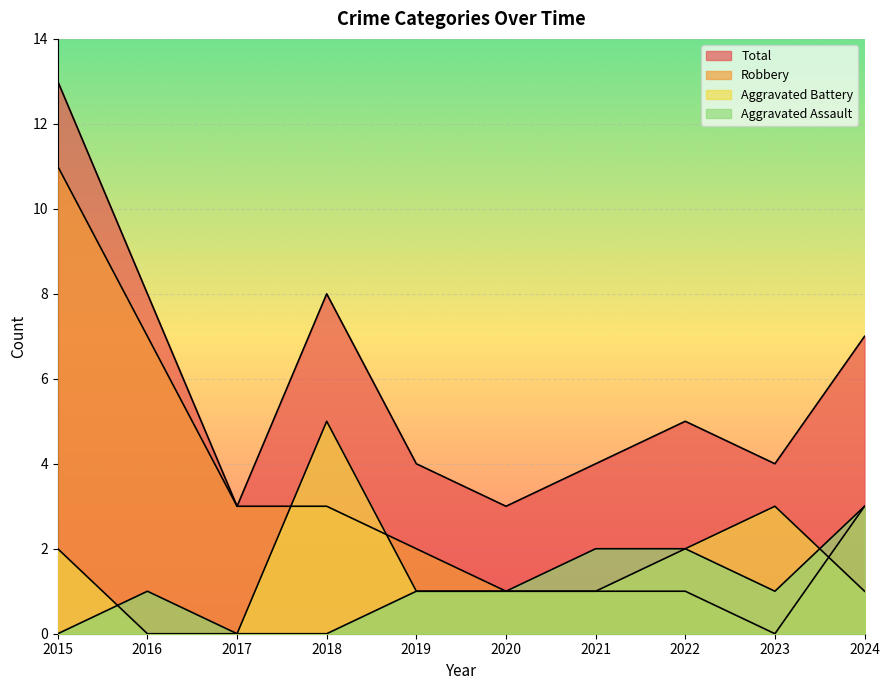

True or false: Aggravated Battery has more than 2 interior local peaks.

False